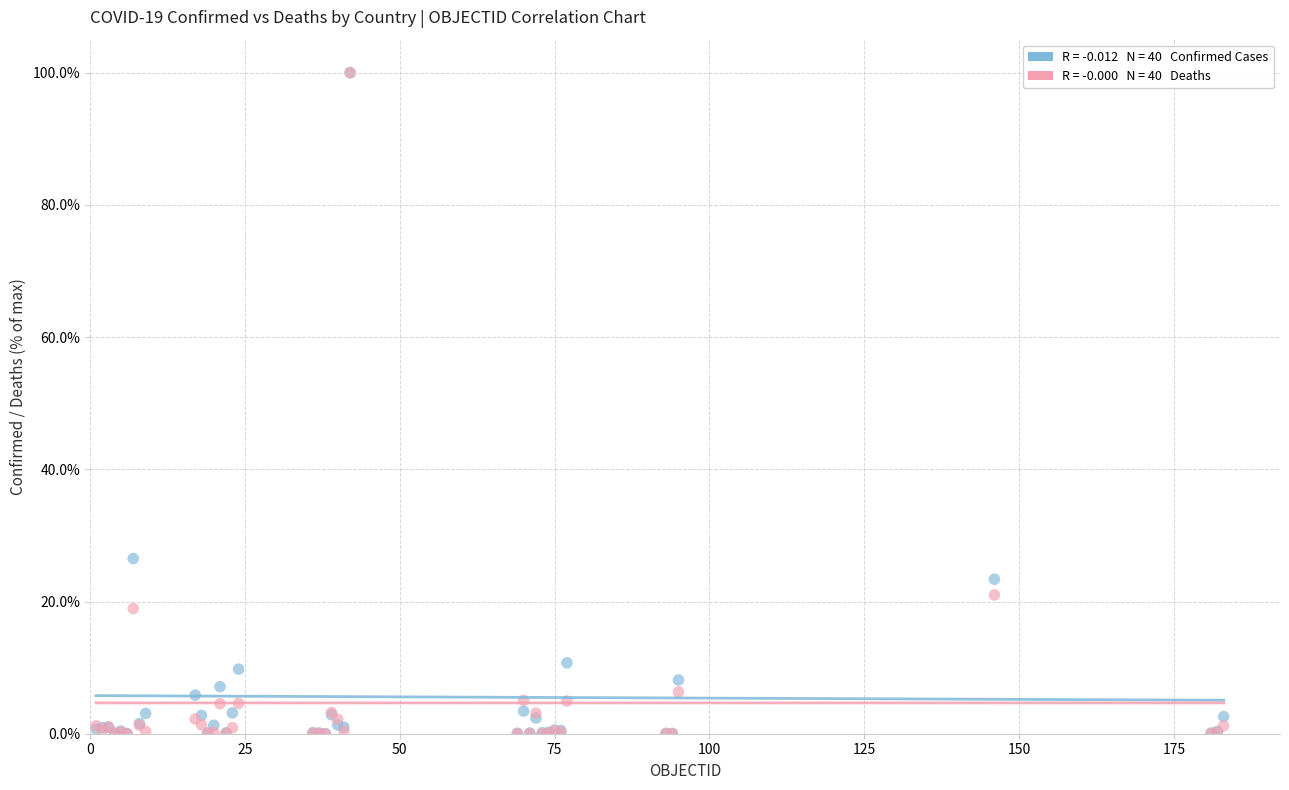

Across all series, what Y value is closest to 50?

26.5